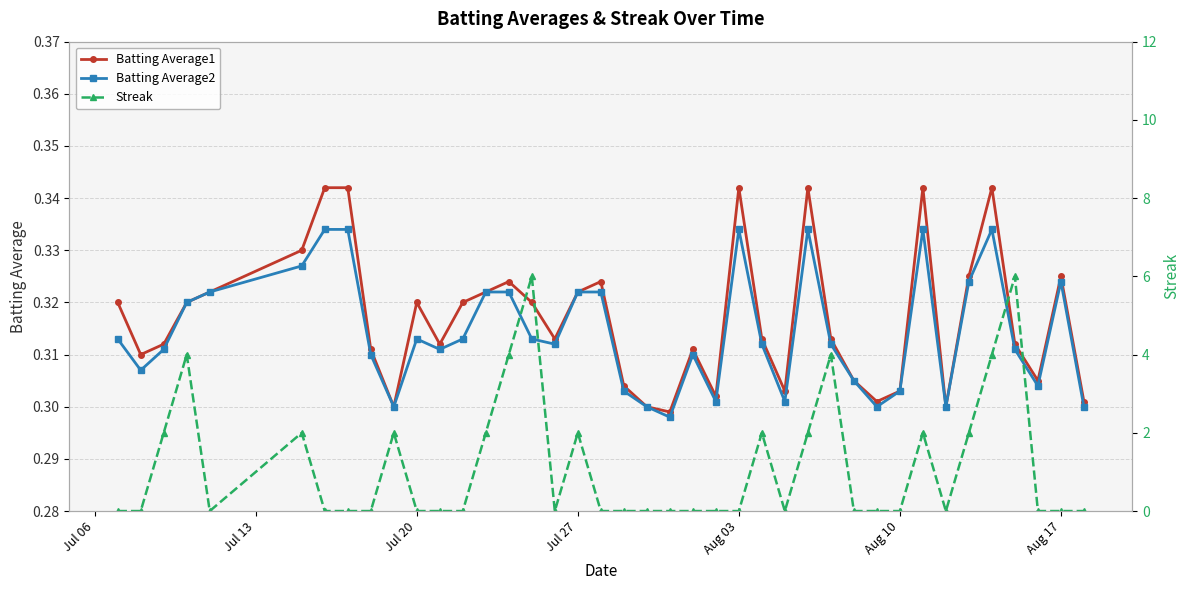

Does the chart display data point markers on the line(s)?

Yes